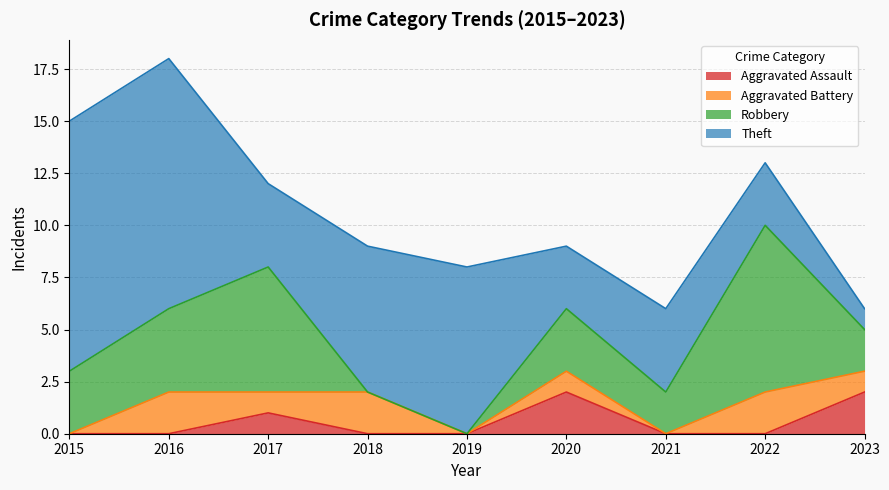

The Theft series shows 11 at 2018. True or false?

False